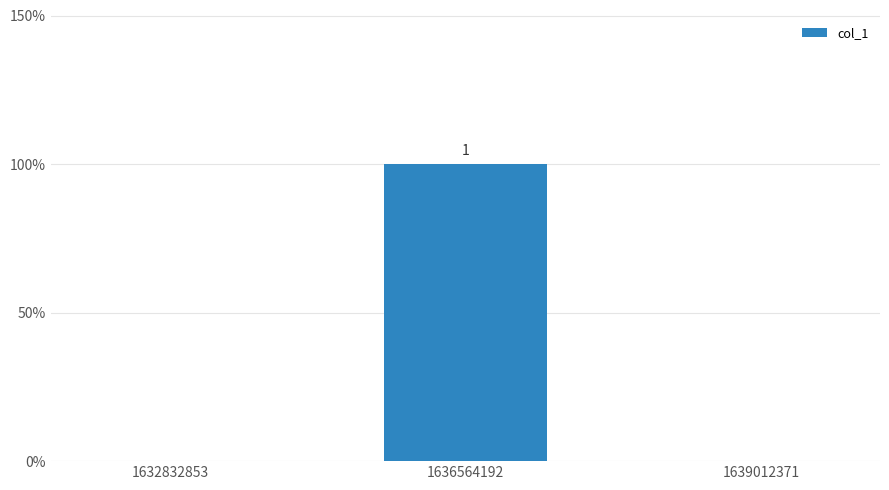

What is the difference between the maximum and minimum values?

1